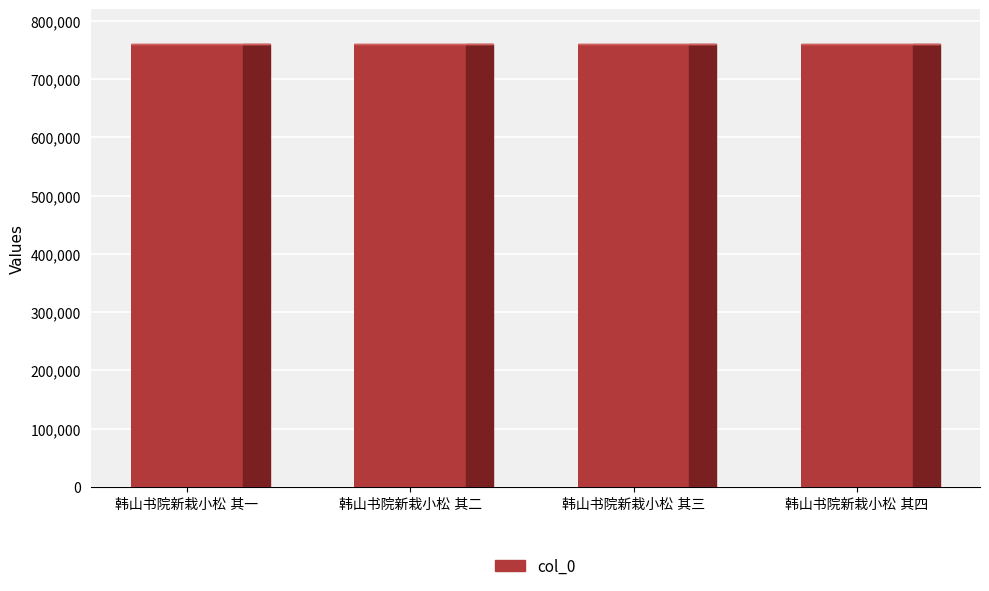

What is the value of the 2nd bar from the left?

759331